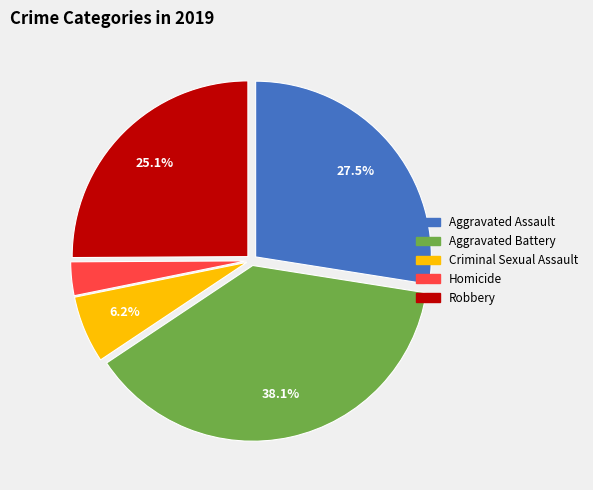

How many slices are in this pie chart?

5